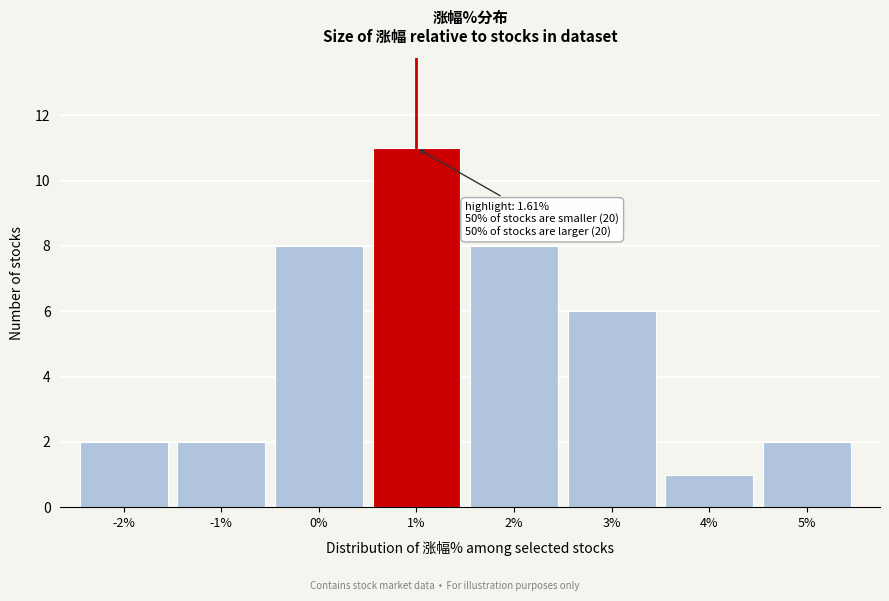

Reading left to right, list all the values displayed in this chart.

-2%=2	-1%=2	0%=8	1%=11	2%=8	3%=6	4%=1	5%=2